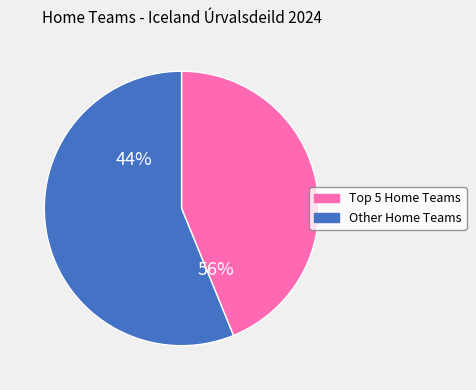

Combined, do KA and Fram account for over 50%?

No